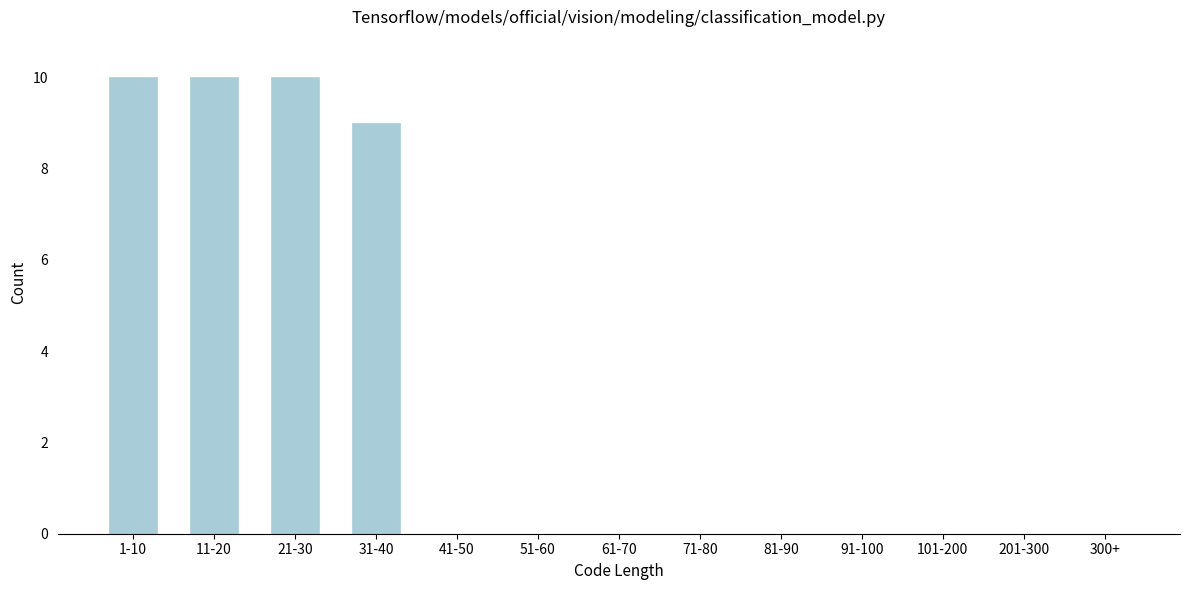

Reading left to right, what are all the values shown in this chart?

1-10=10	11-20=10	21-30=10	31-40=9	41-50=0	51-60=0	61-70=0	71-80=0	81-90=0	91-100=0	101-200=0	201-300=0	300+=0